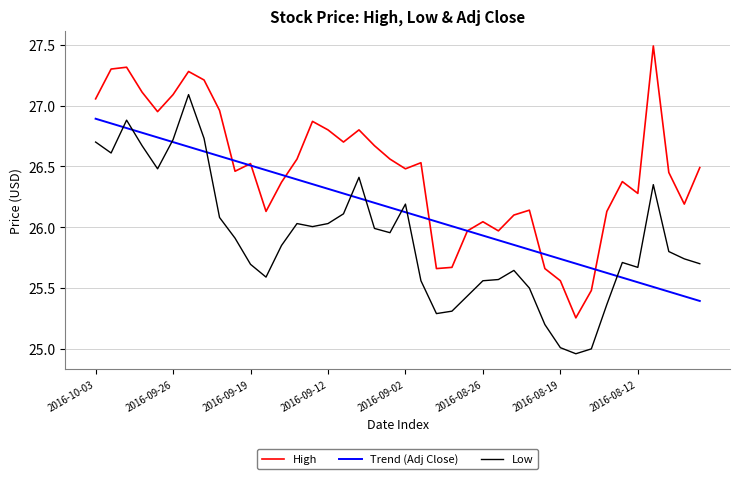

True or false: Low and High cross at least once.

False